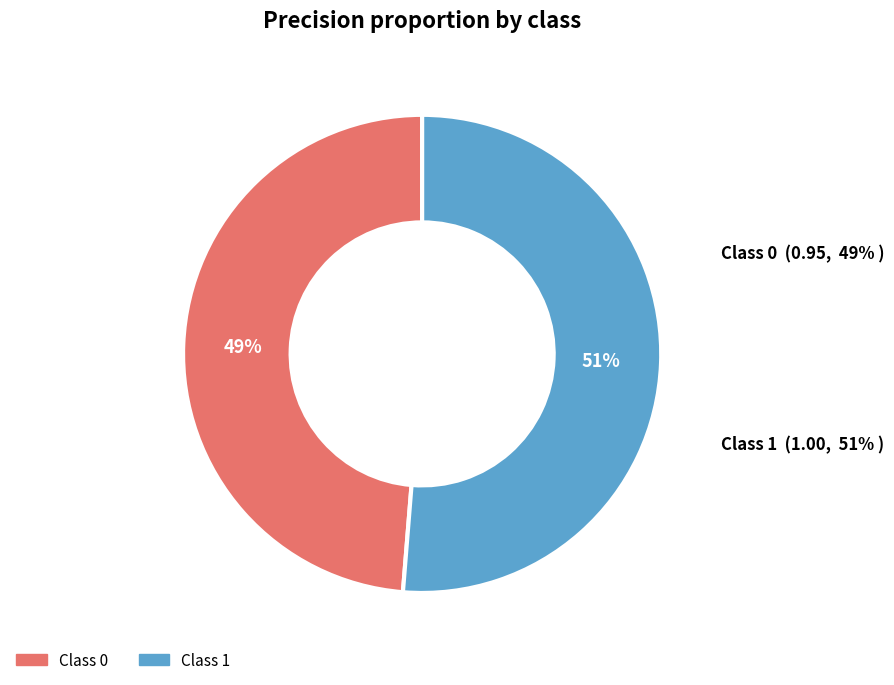

What portion of the pie excludes 1?

48.7%